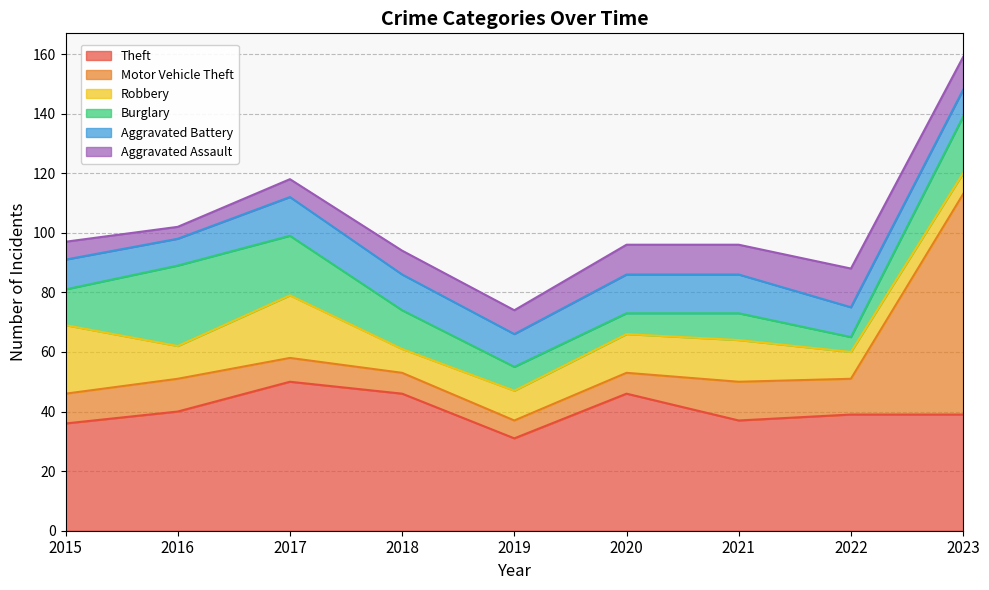

Count the number of data series in this chart.

6